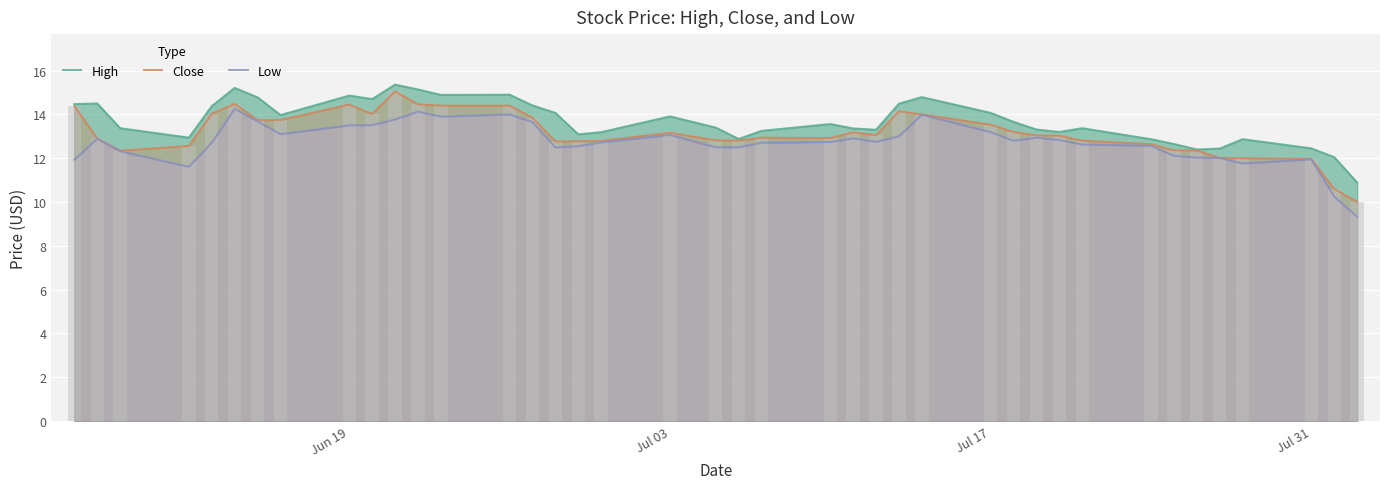

What is the total value across all series at Jul 31?

36.4